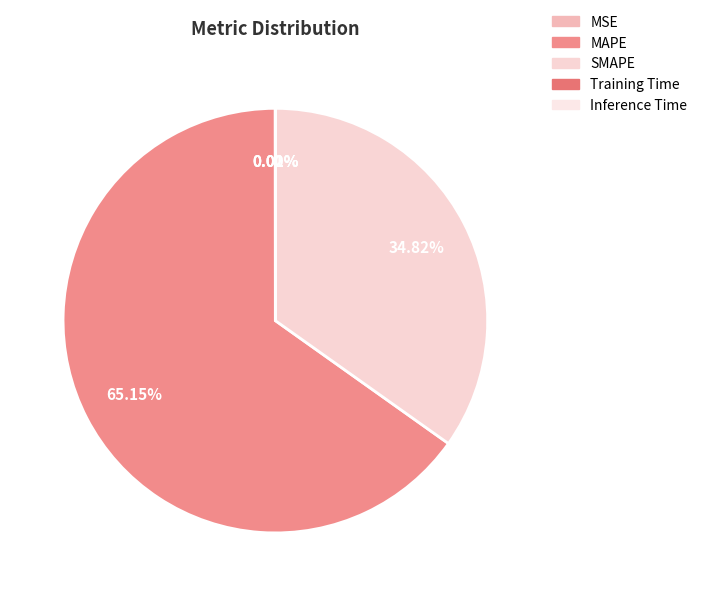

Count the number of slices in the pie.

5